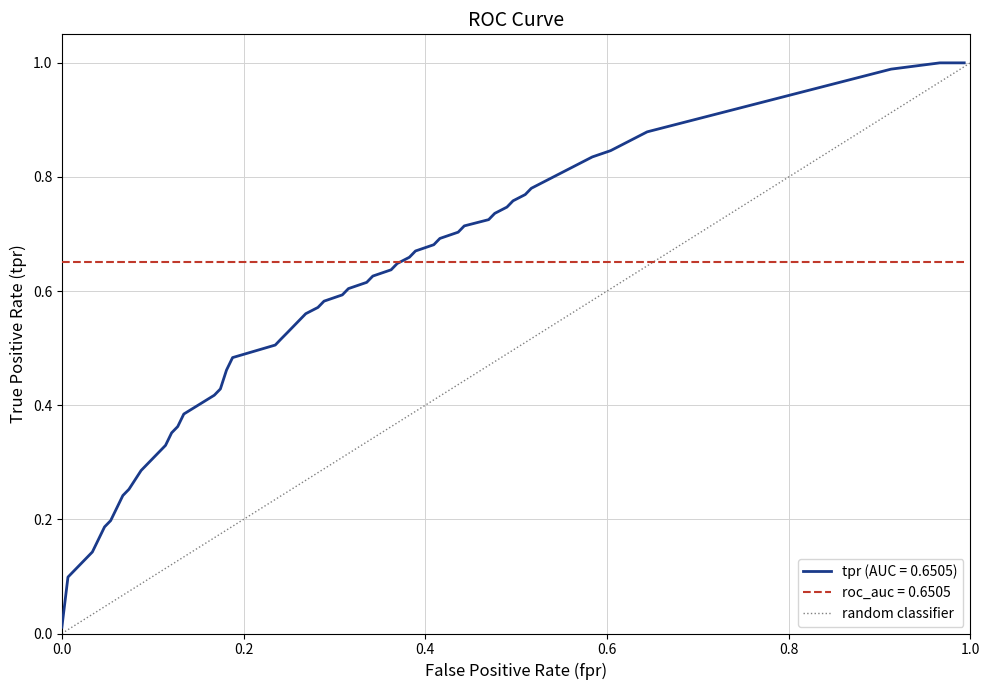

Is this an area chart (filled region under the line)?

No